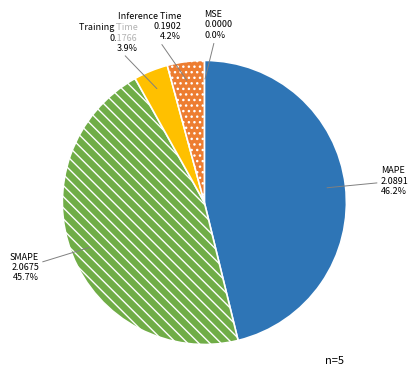

Is SMAPE the majority of the pie?

No